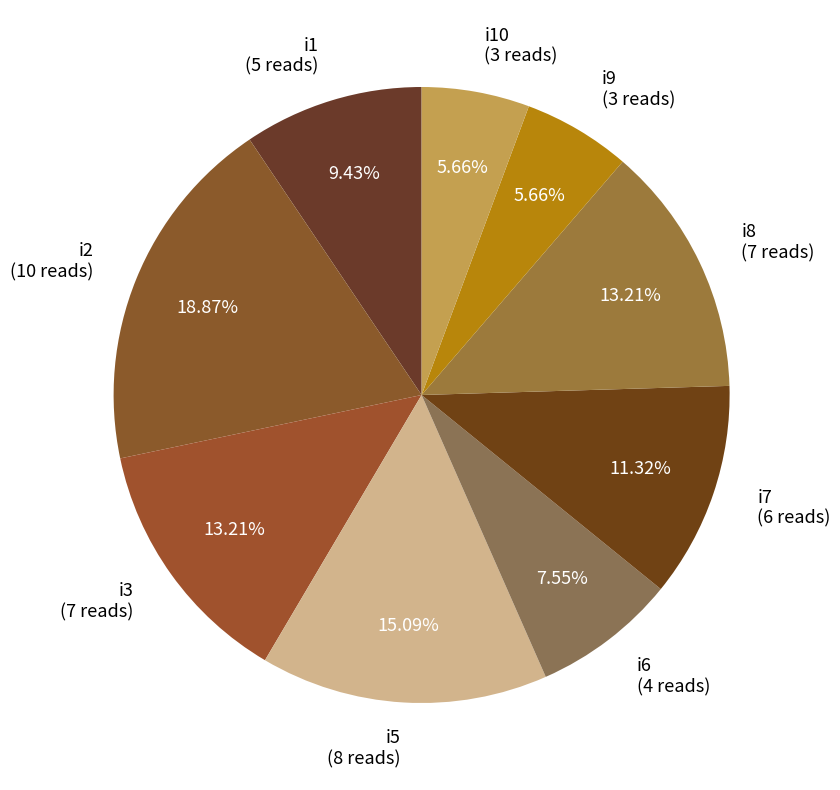

What is the ratio of the value at i5 (8 reads) to the value at i9 (3 reads)?

2.7